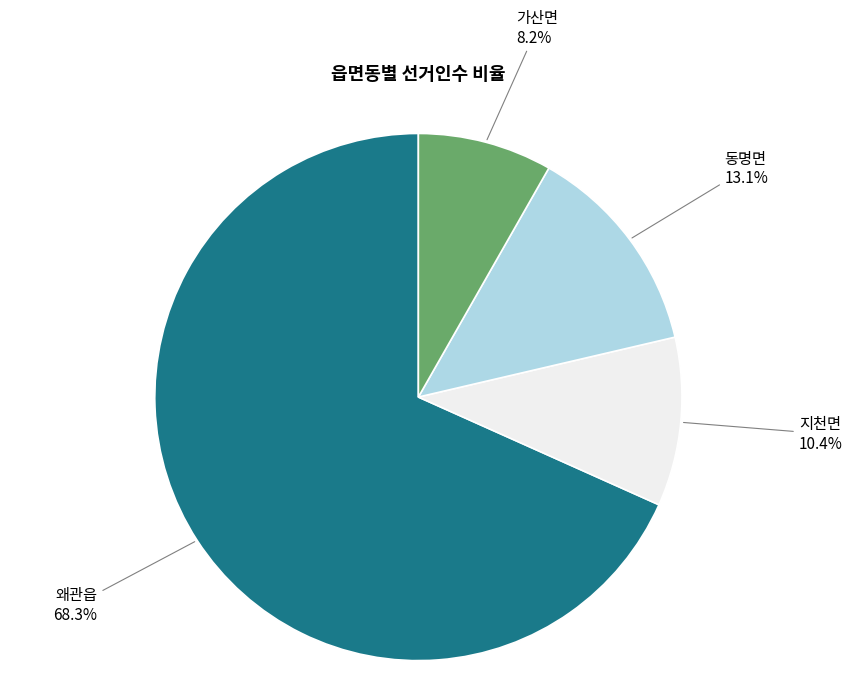

Is there a majority slice in this chart?

Yes